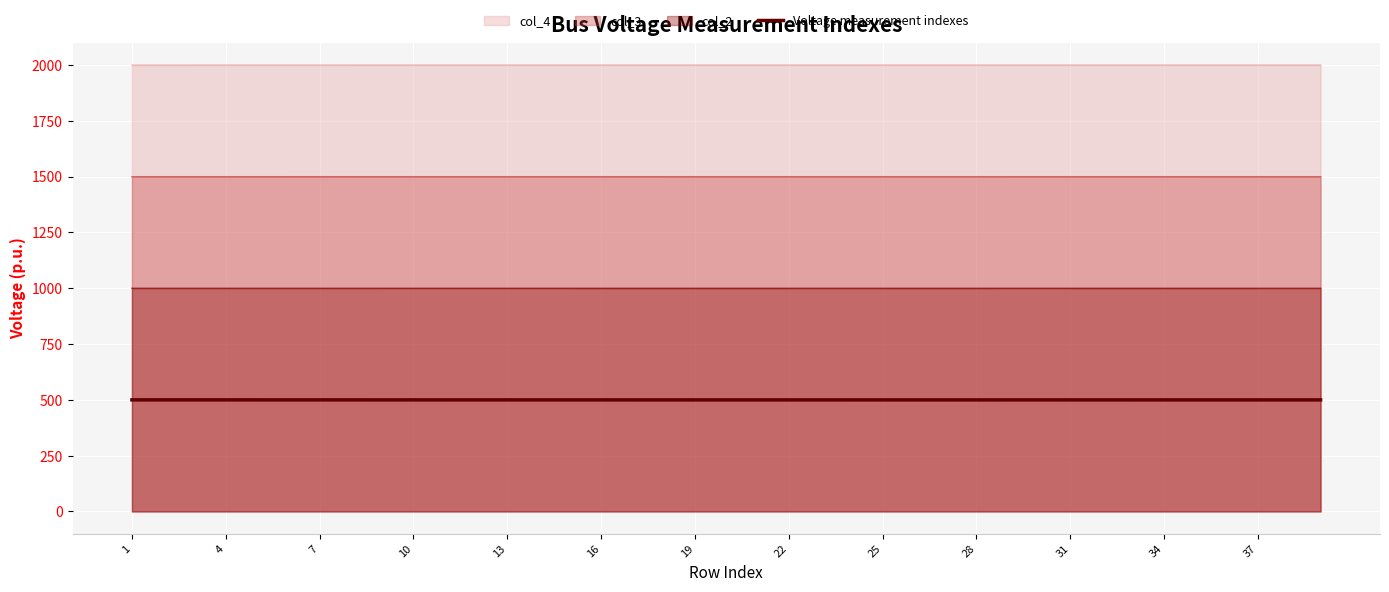

What is the value of the 27th point from the left?

499.9